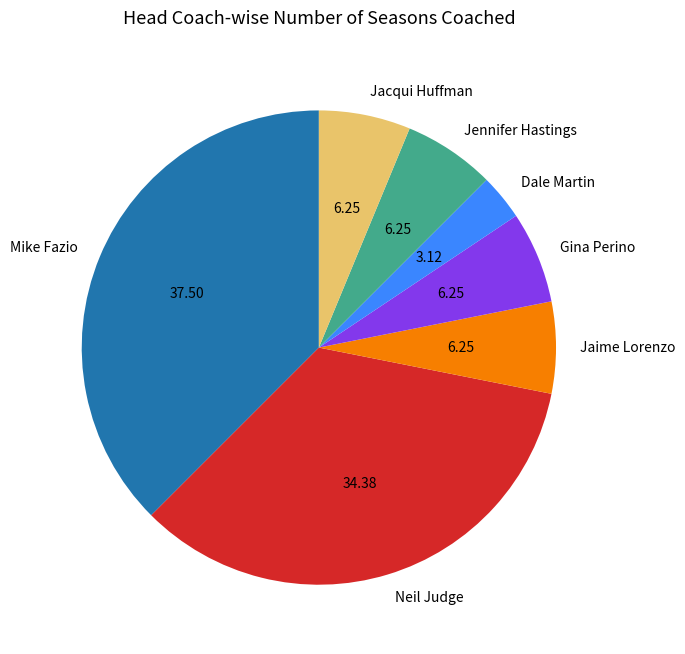

Is Neil Judge the majority of the pie?

No